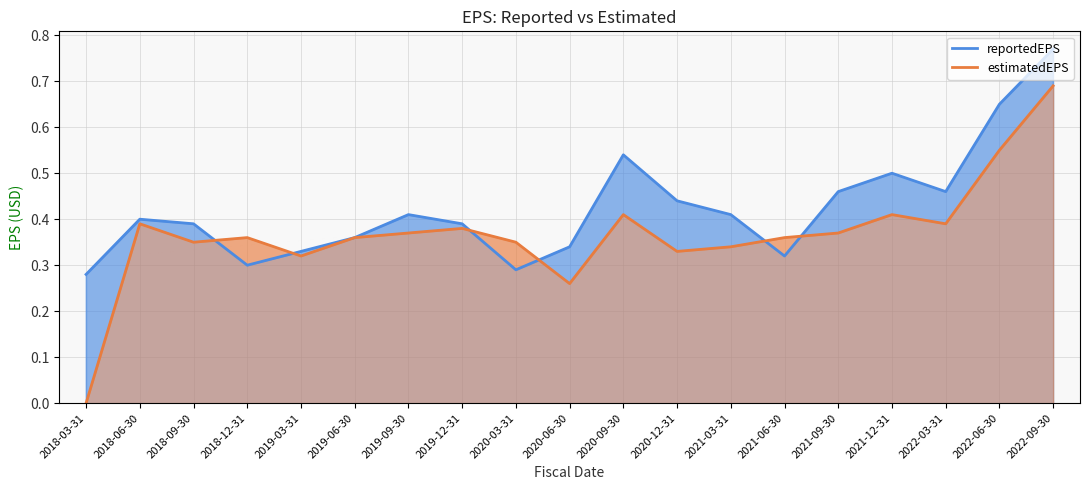

Rank the series at 2021-06-30 from highest to lowest value.

estimatedEPS, reportedEPS